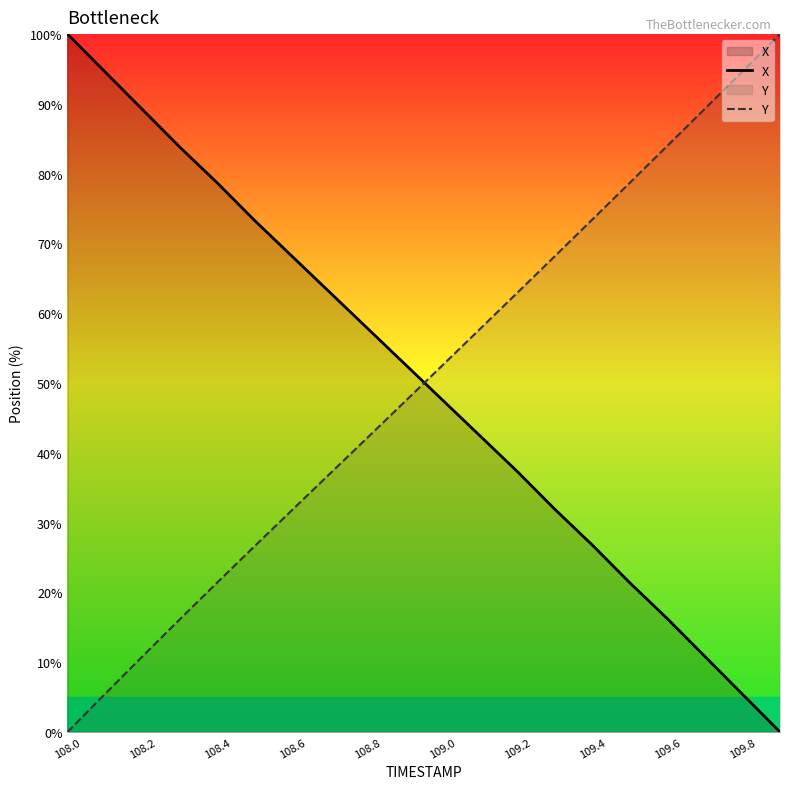

True or false: X and Y intersect in this chart.

True